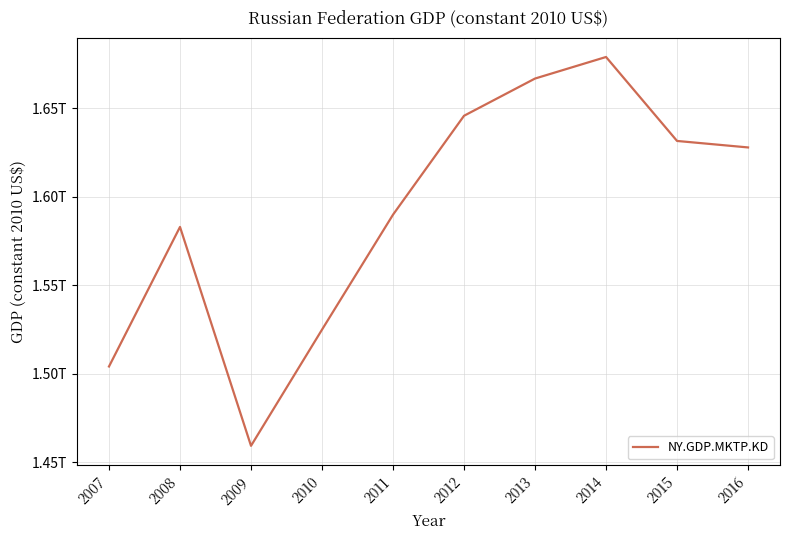

List the labels in order of value, smallest first.

2009, 2007, 2010, 2008, 2011, 2016, 2015, 2012, 2013, 2014